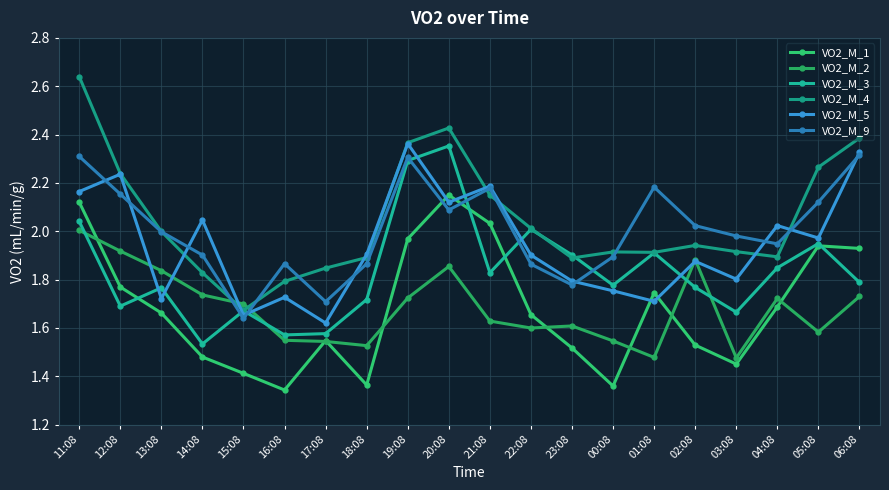

Is it true that VO2_M_2 equals 1.6 at 05:08?

True